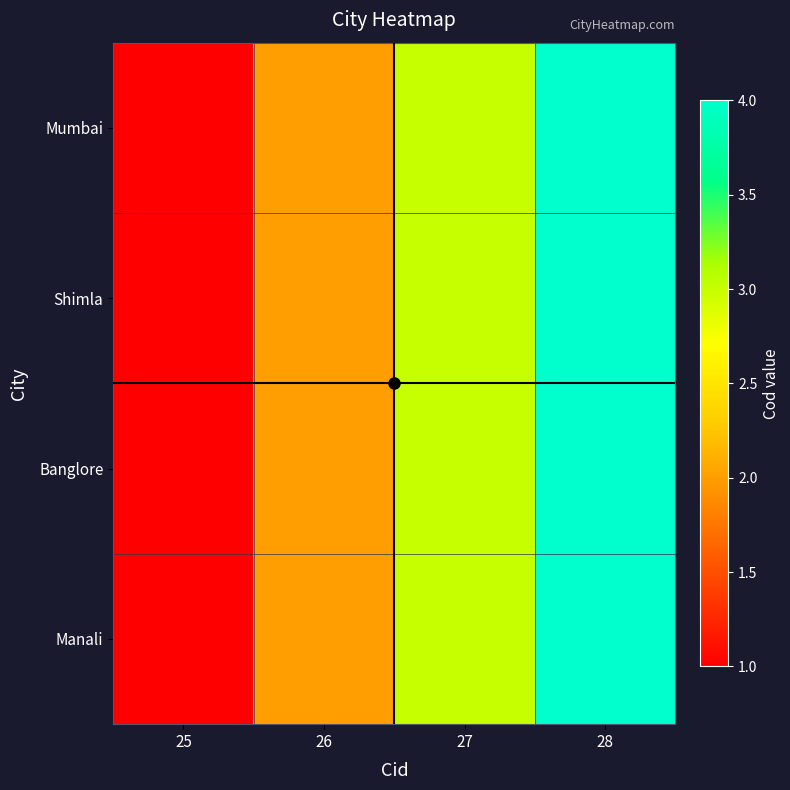

Reading left to right, extract all data points from this chart.

Mumbai: 25=1	26=2	27=3	28=4
Shimla: 25=1	26=2	27=3	28=4
Banglore: 25=1	26=2	27=3	28=4
Manali: 25=1	26=2	27=3	28=4